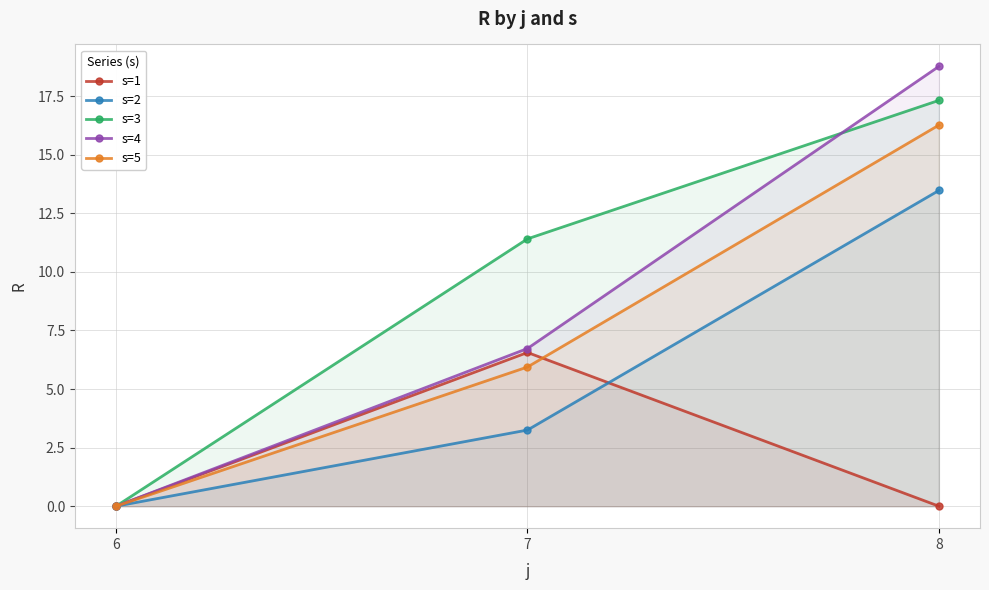

The value of s=3 at 7 is 11.4. True or false?

True